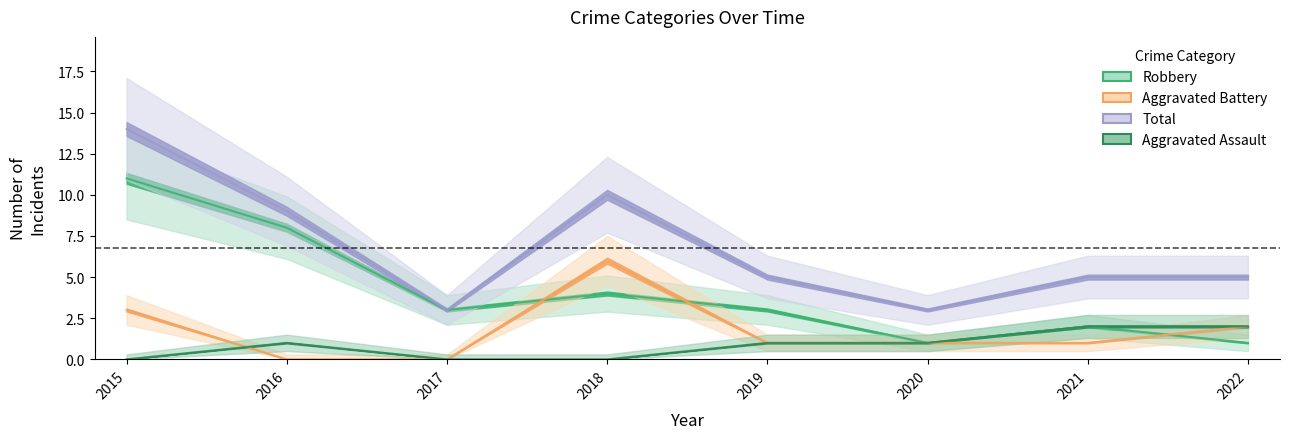

Reading right to left, list all the values displayed in this chart.

Aggravated Assault: 2	2	1	1	0	0	1	0
Aggravated Battery: 2	1	1	1	6	0	0	3
Robbery: 1	2	1	3	4	3	8	11
Total: 5	5	3	5	10	3	9	14